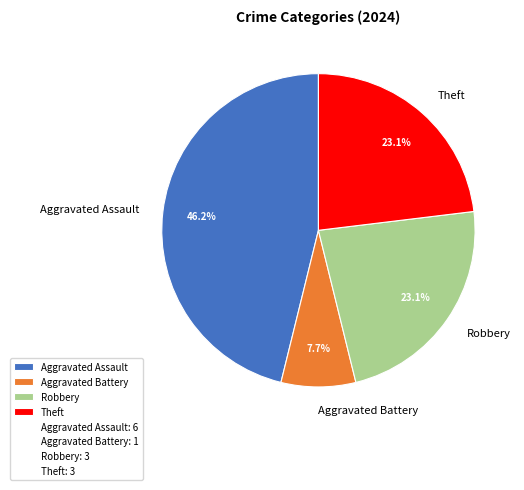

Count the number of slices in the pie.

4